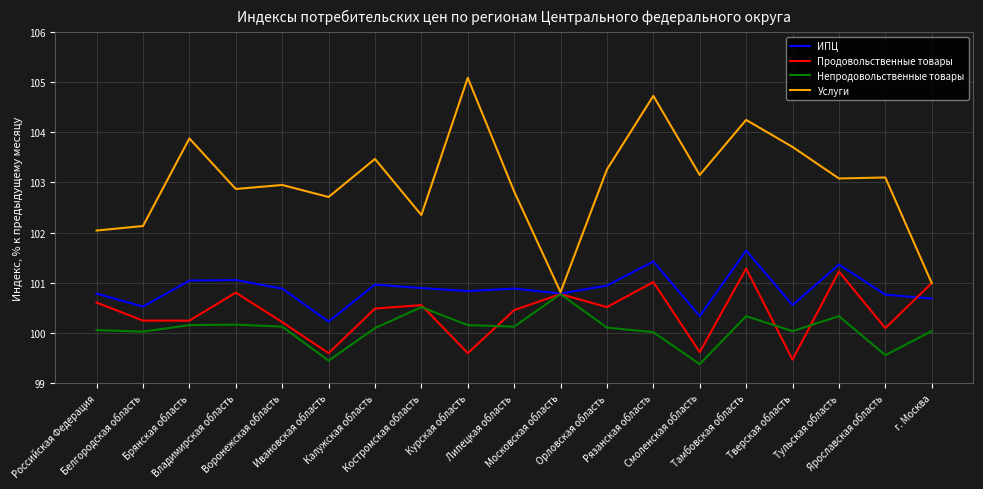

What is the maximum value shown in the chart?

105.1